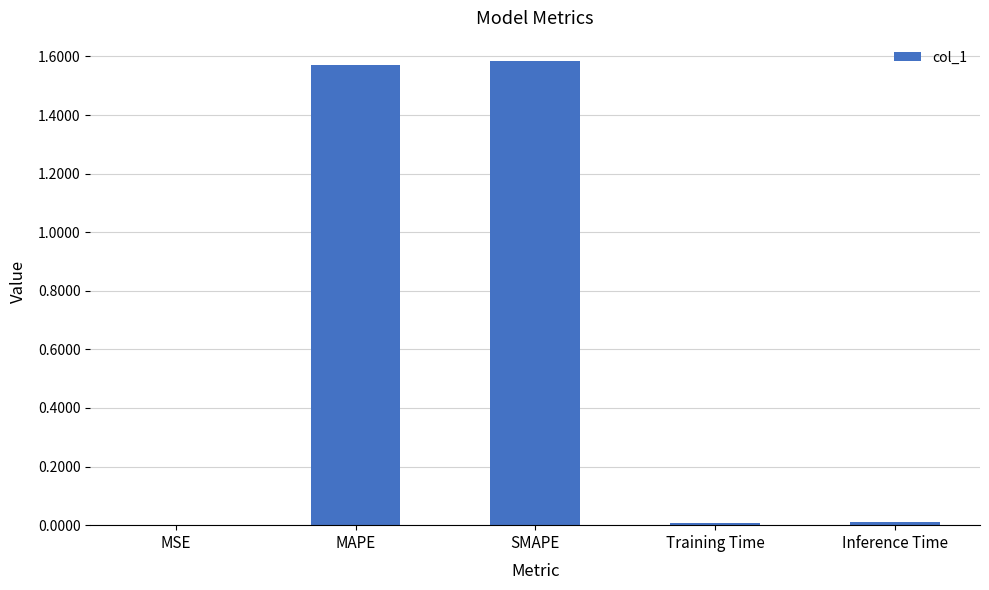

What is the sum of all values?

3.2